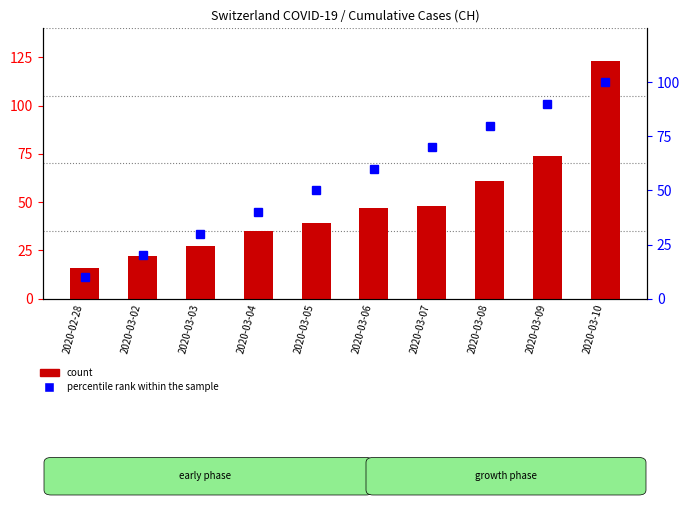

What is the sum of the count values at 2020-03-02 and 2020-03-03?

49